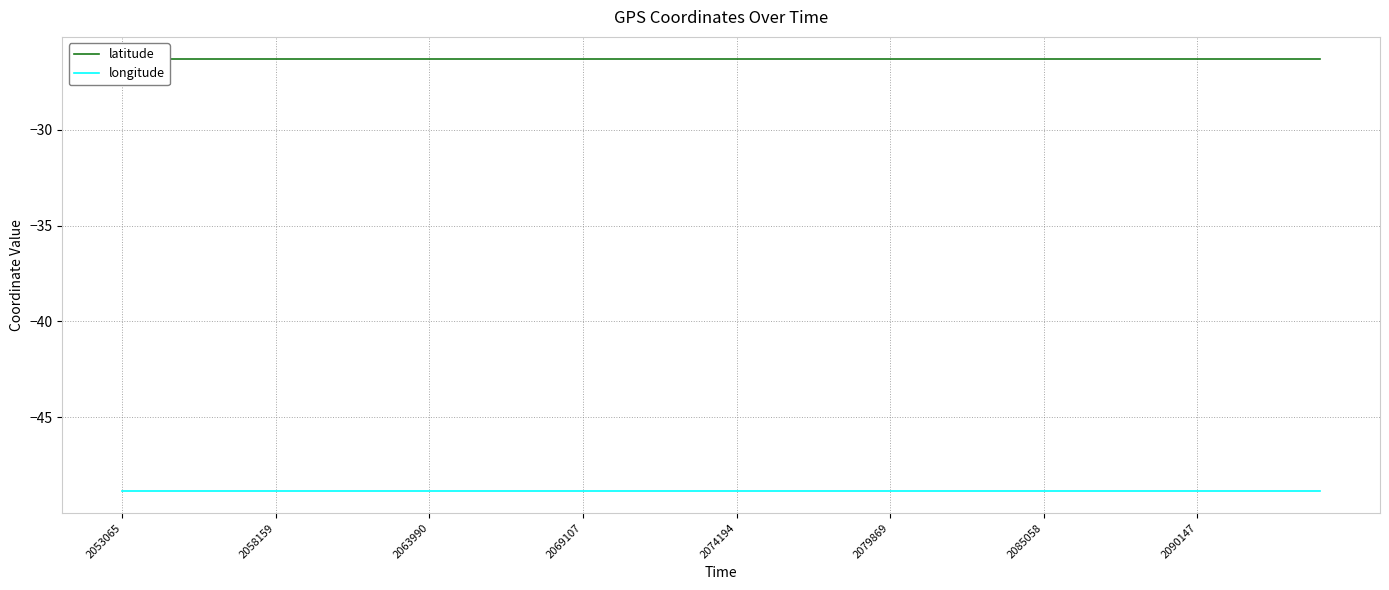

True or false: latitude has more than 2 points higher than both neighbors.

True